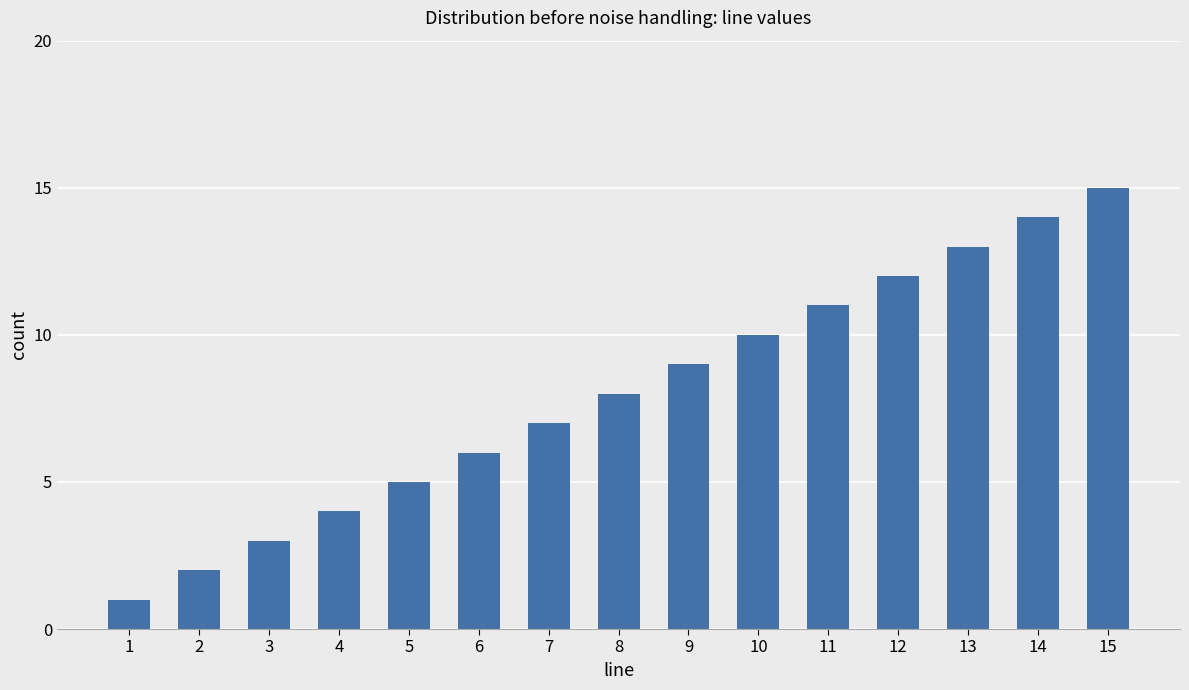

List the labels in order of value, largest first.

15, 14, 13, 12, 11, 10, 9, 8, 7, 6, 5, 4, 3, 2, 1